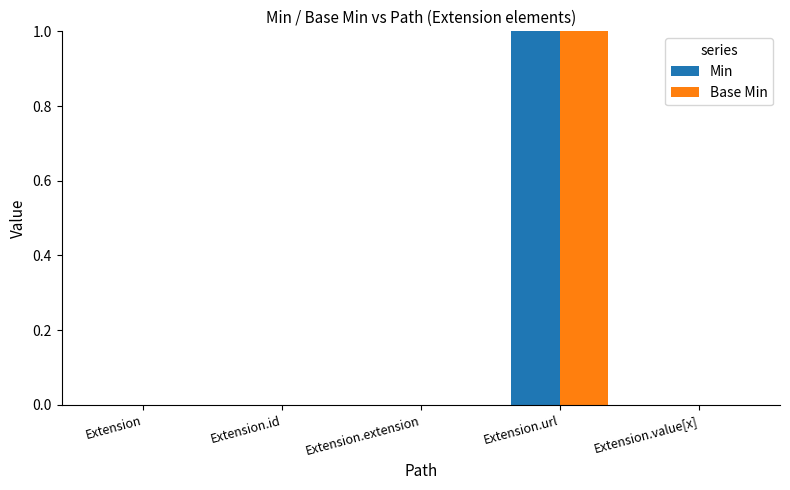

What are all the series names shown in the legend?

Min, Base Min